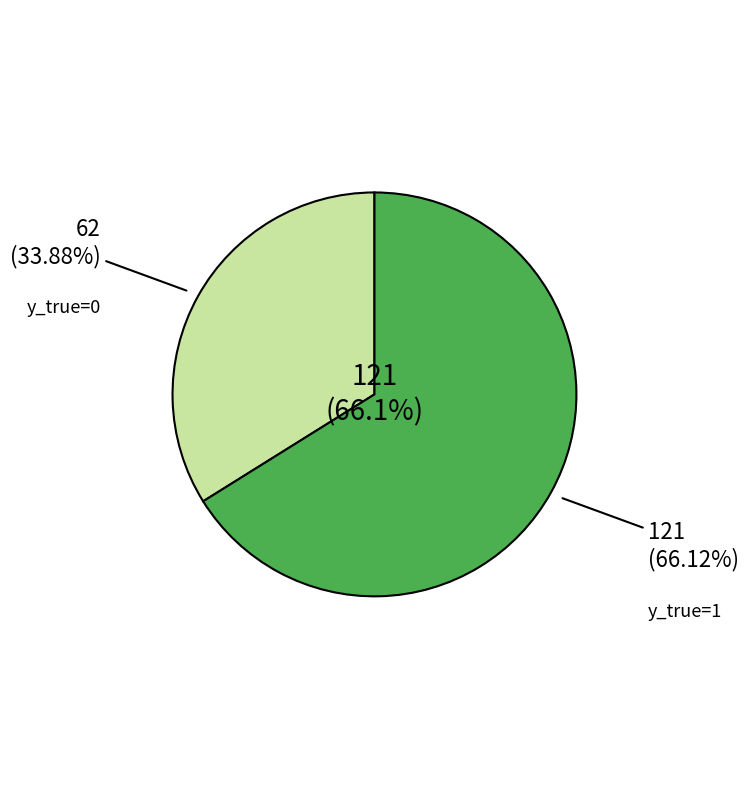

What percentage is the 0 slice, to the nearest percent?

34%